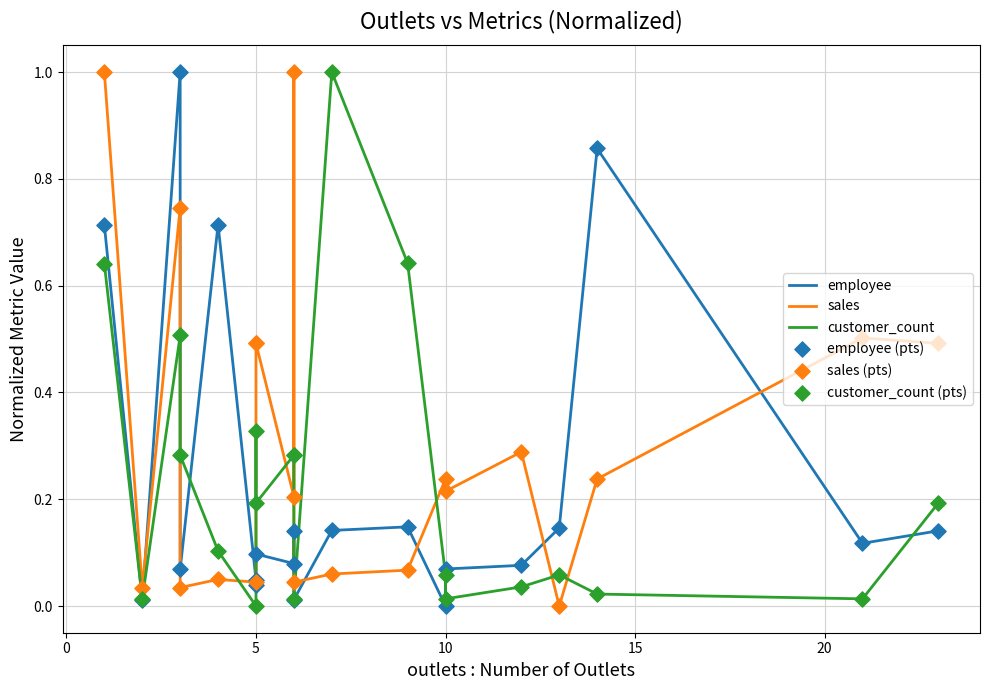

Which series has the largest Y range (max minus min)?

employee